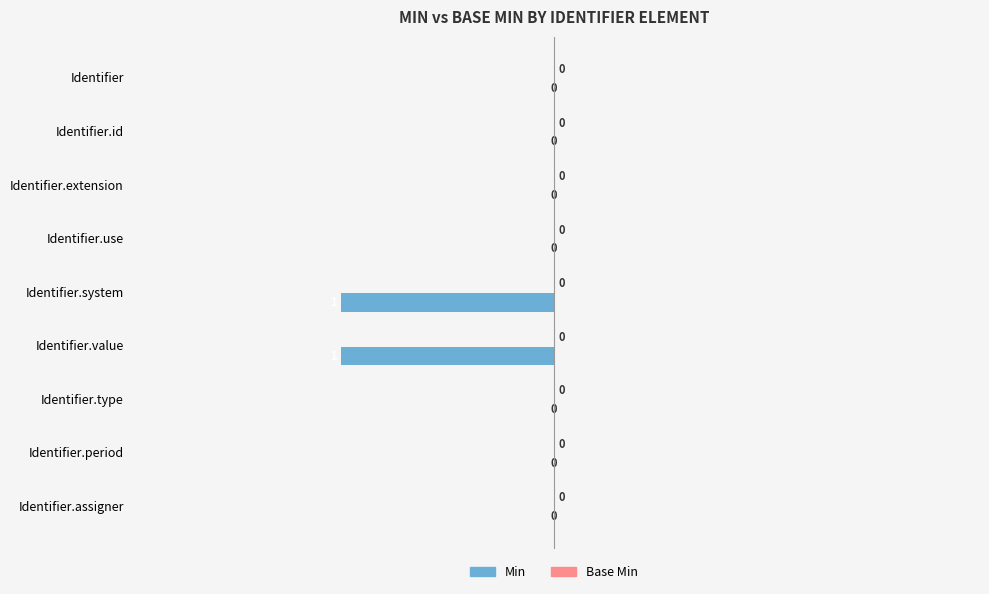

How many values are between 0 and 1?

7